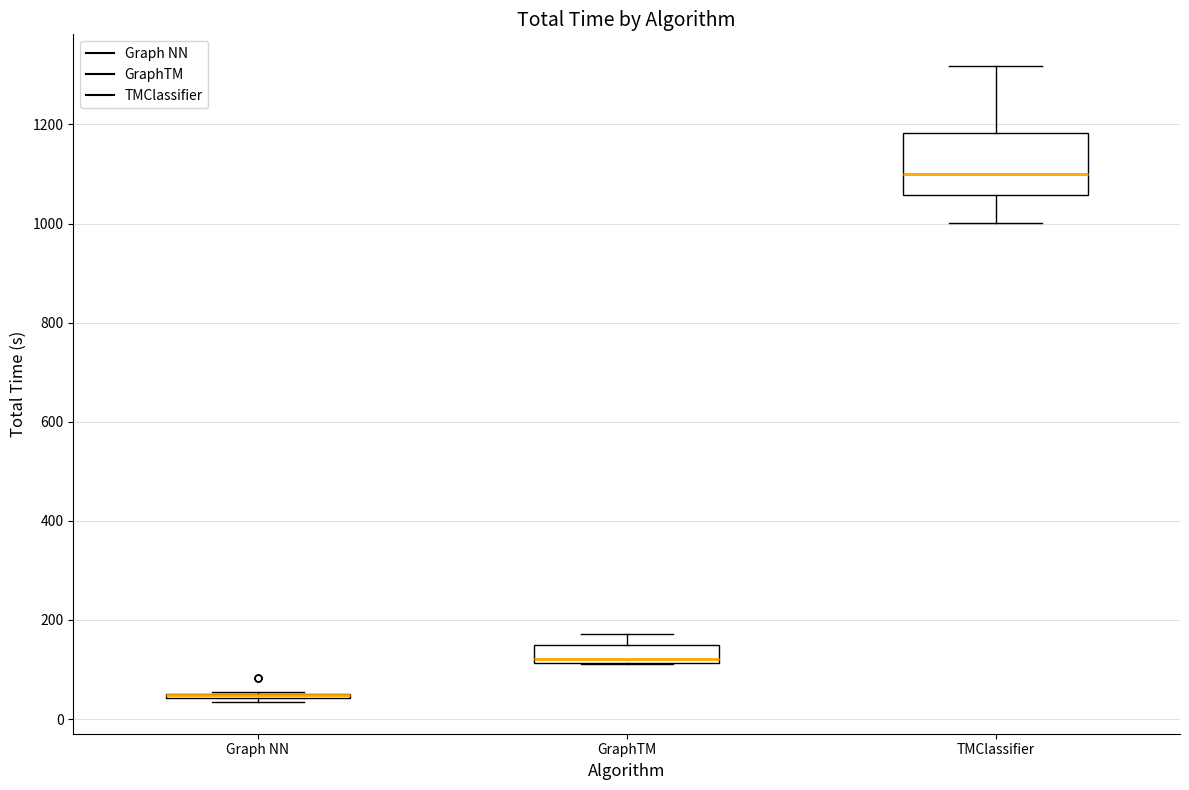

Reading left to right, read every box against the y-axis: the position of its median line, the range the box covers, and the ends of its whiskers. The values are not printed on the chart, so give them approximately, as read against the axis.

Graph NN: box collapsed to a line at 40, whiskers 40 to 60
GraphTM: median 120 (just above the box's lower edge), box 120 to 160, whiskers 120 to 180
TMClassifier: median 1100, box 1060 to 1180, whiskers 1000 to 1320